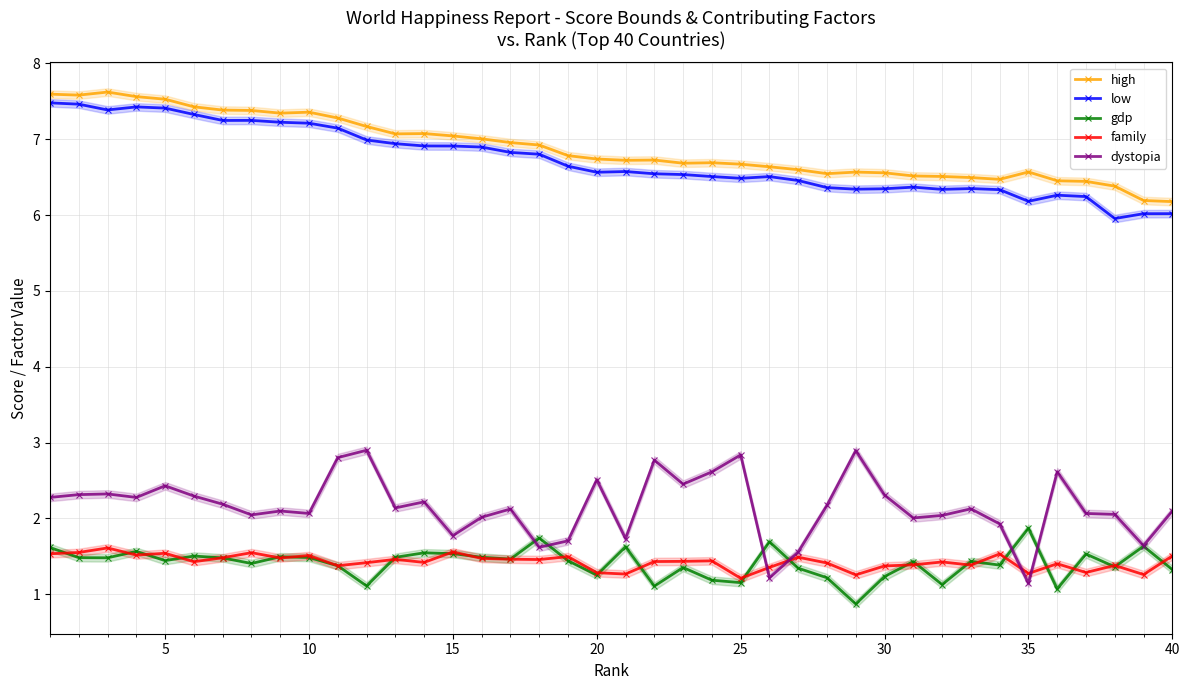

What is the lowest value of the gdp series?

0.9